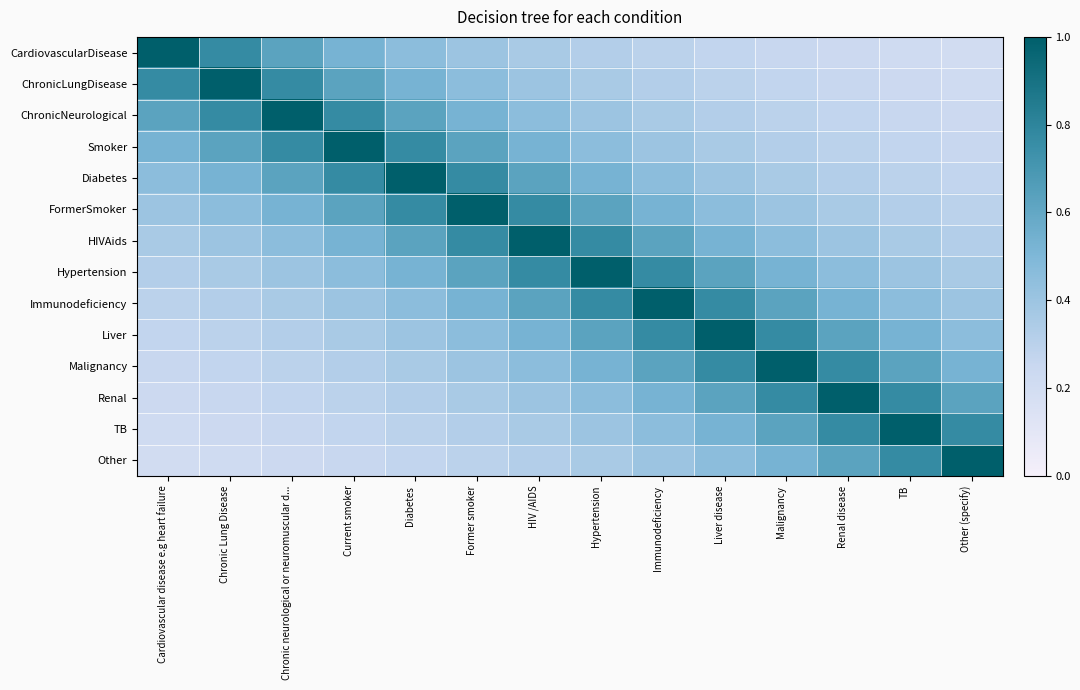

Which series has the largest total across all categories?

HIVAids